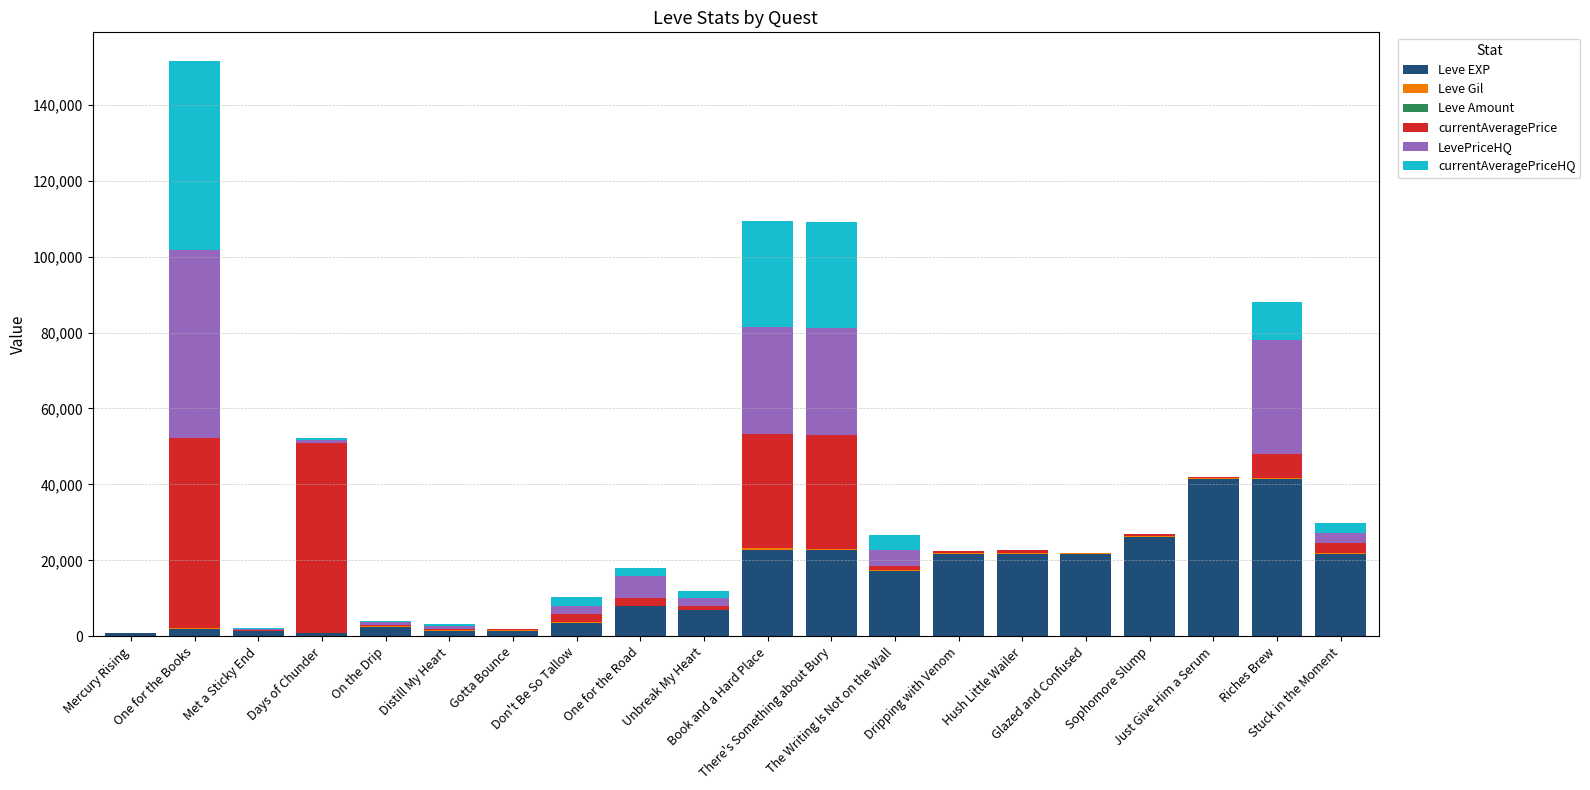

Does the chart contain stacked bars?

Yes